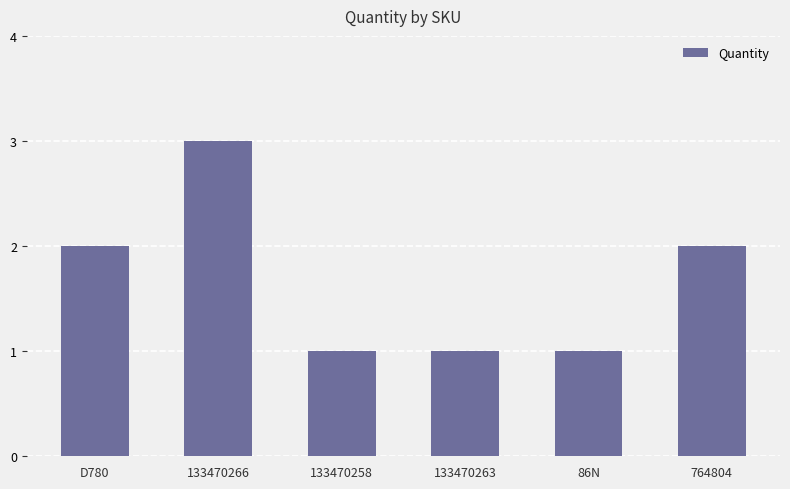

What is the label of the 5th bar from the right?

133470266